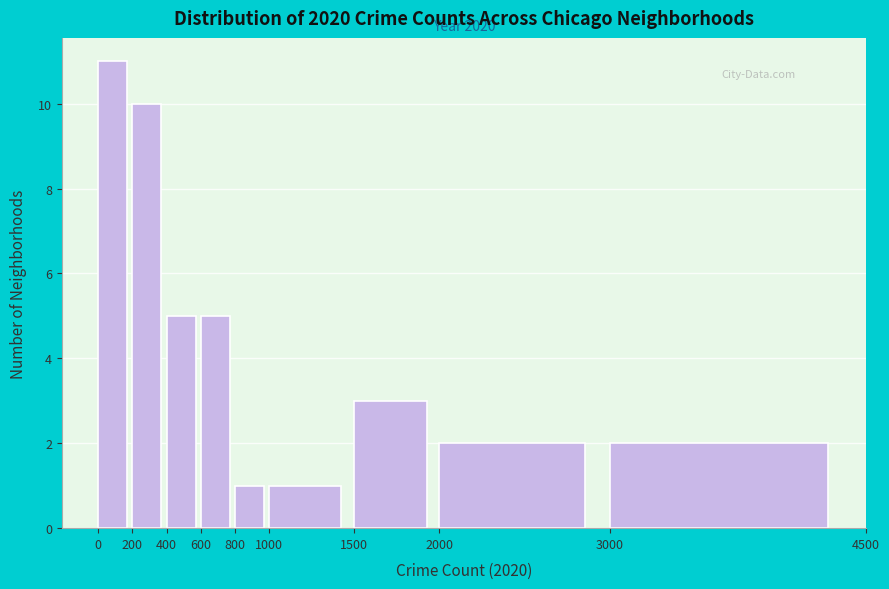

Which range on the x-axis has the tallest bar?

0 to 200